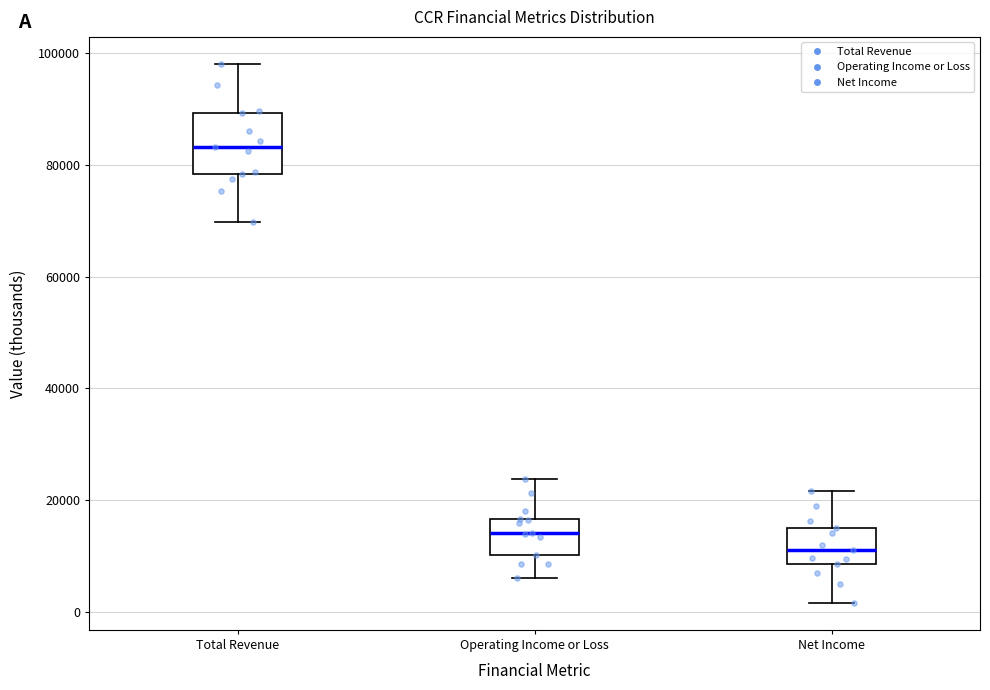

Which box's median line is the highest?

Total Revenue